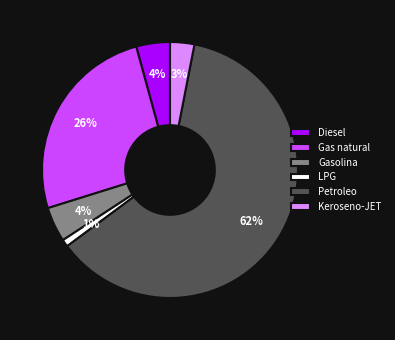

What is the majority slice?

Petroleo